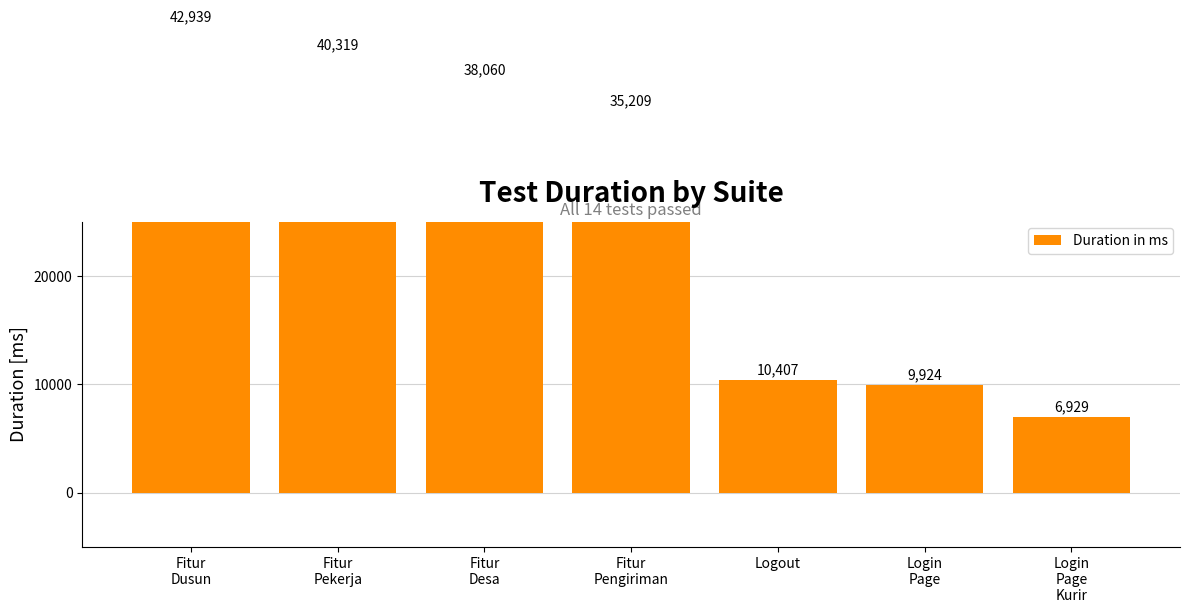

At which category does the chart reach its minimum across all series?

Login
Page
Kurir